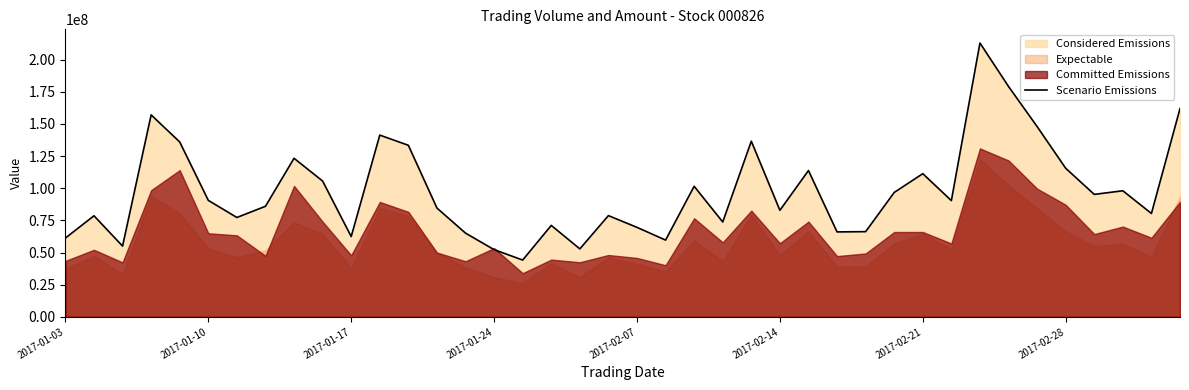

What is the minimum value for Scenario Emissions?

44137877